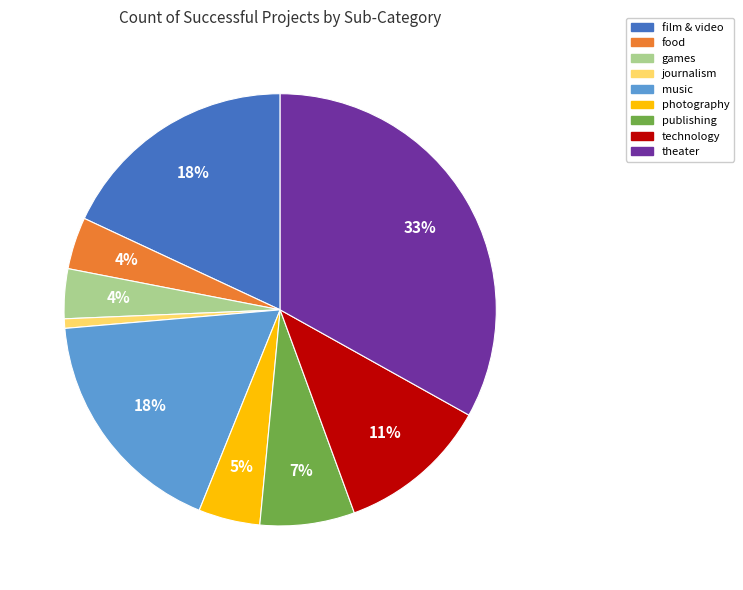

Does any single category account for the majority?

No